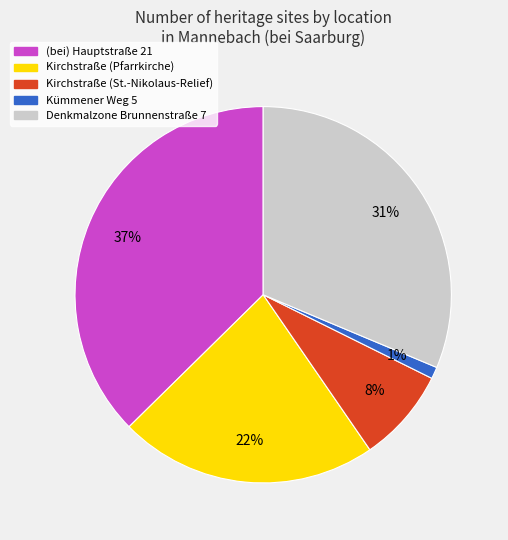

Does Kirchstraße (Pfarrkirche) account for over 50% of the chart?

No